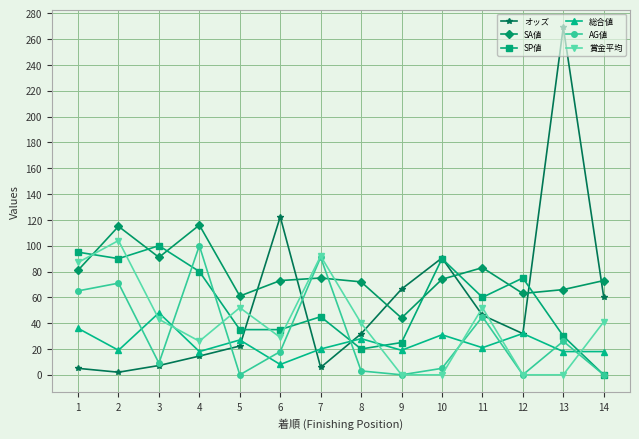

Which series has the largest total across all categories?

SA値